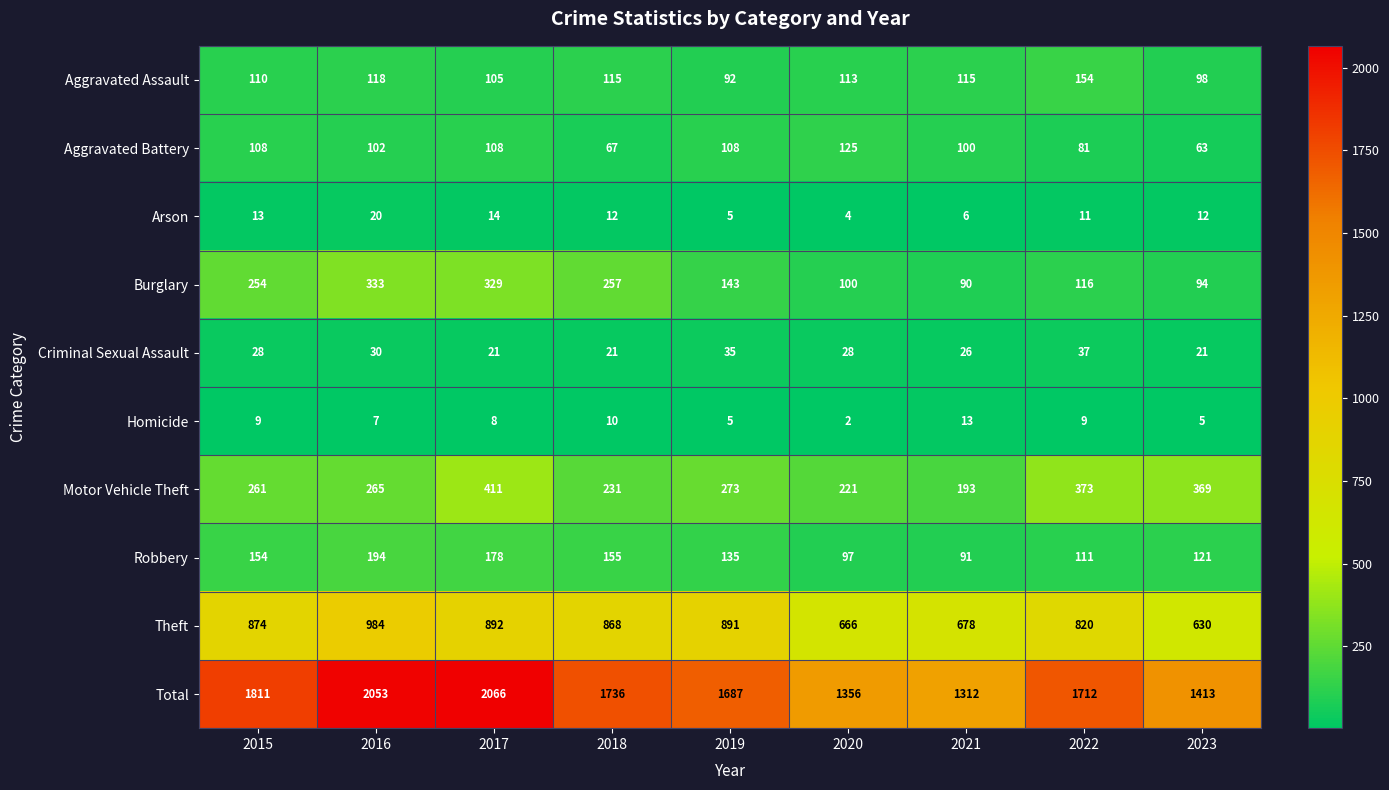

Count the number of data series in this chart.

10